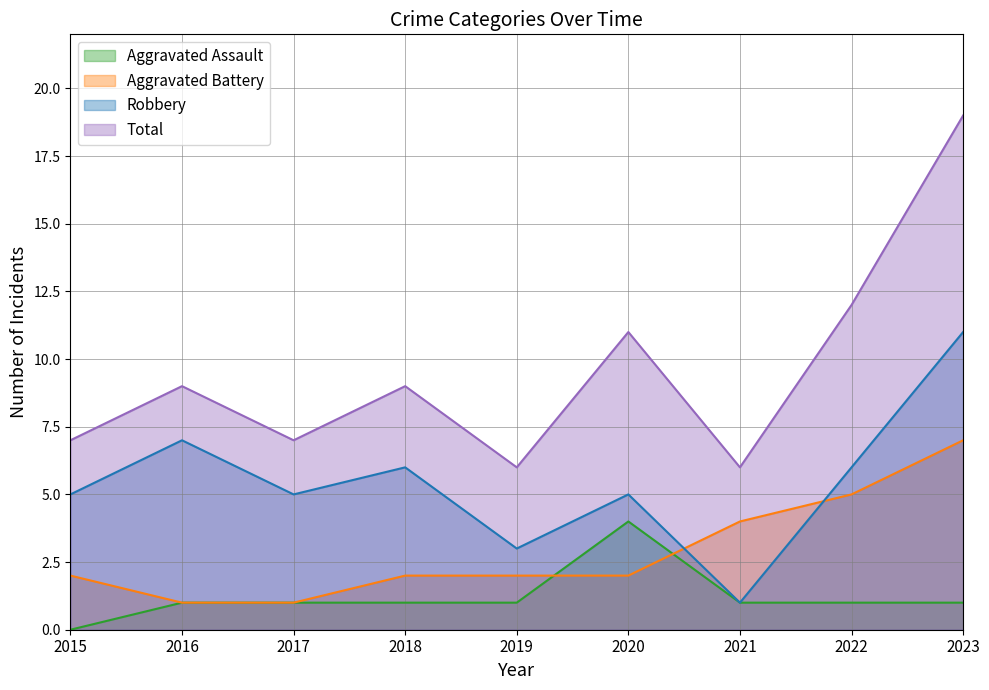

Which series has the largest total across all categories?

Total